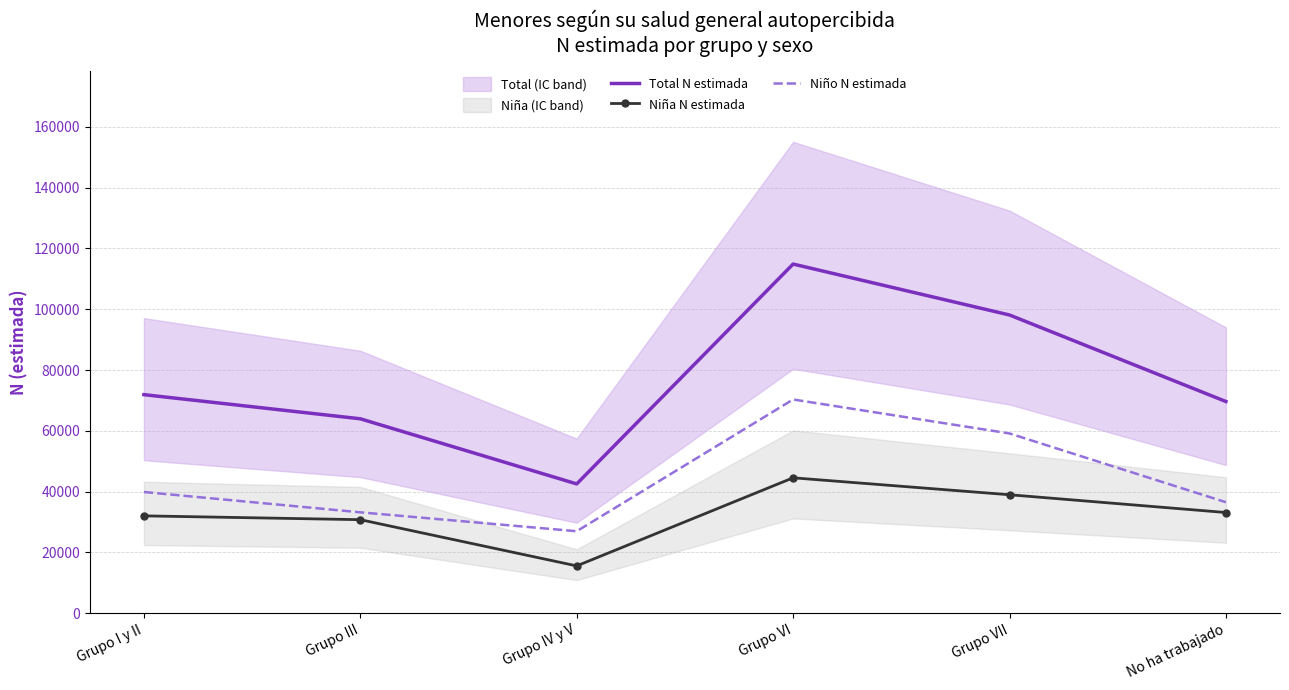

At which category is the sum across all series the highest?

Grupo VI